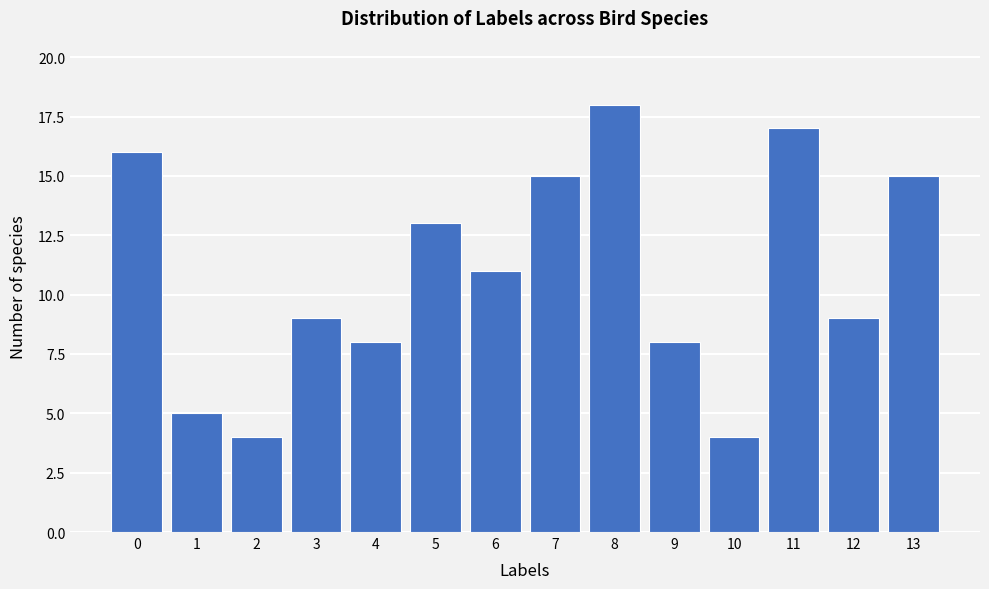

Reading left to right, transcribe this chart: for each bar, give the range it covers on the x-axis and its height. The values are not printed on the chart, so give them approximately, as read against the axis.

-0.5 to 0.5: 16
0.5 to 1.5: 5
1.5 to 2.5: 4
2.5 to 3.5: 9
3.5 to 4.5: 8
4.5 to 5.5: 13
5.5 to 6.5: 11
6.5 to 7.5: 15
7.5 to 8.5: 18
8.5 to 9.5: 8
9.5 to 10.5: 4
10.5 to 11.5: 17
11.5 to 12.5: 9
12.5 to 13.5: 15